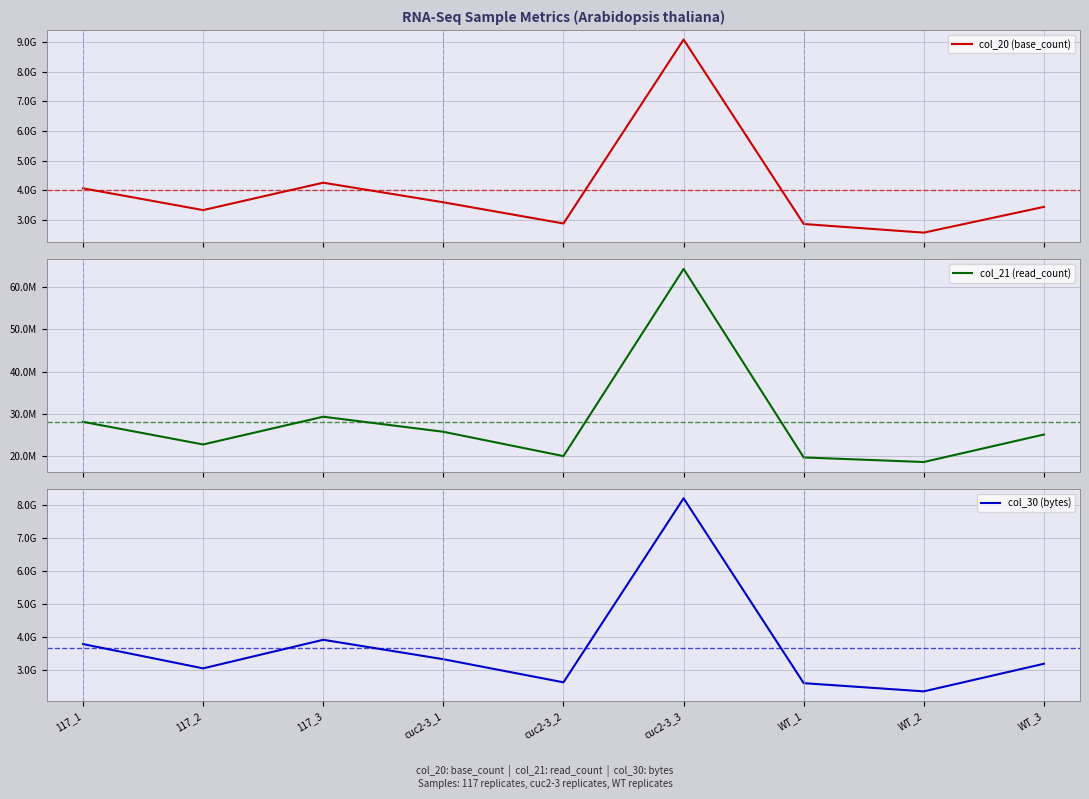

Reading left to right, list all the values displayed in this chart.

col_20 (base_count): 4071633159	3336596734	4260789364	3599660613	2885016679	9087566999	2867830177	2576686773	3445665634
col_21 (read_count): 28169912	22822951	29369919	25819616	20080058	64242120	19764767	18687445	25174768
col_30 (bytes): 3779792748	3042246953	3909790756	3319841262	2618368792	8204659672	2592963676	2343915999	3182112962